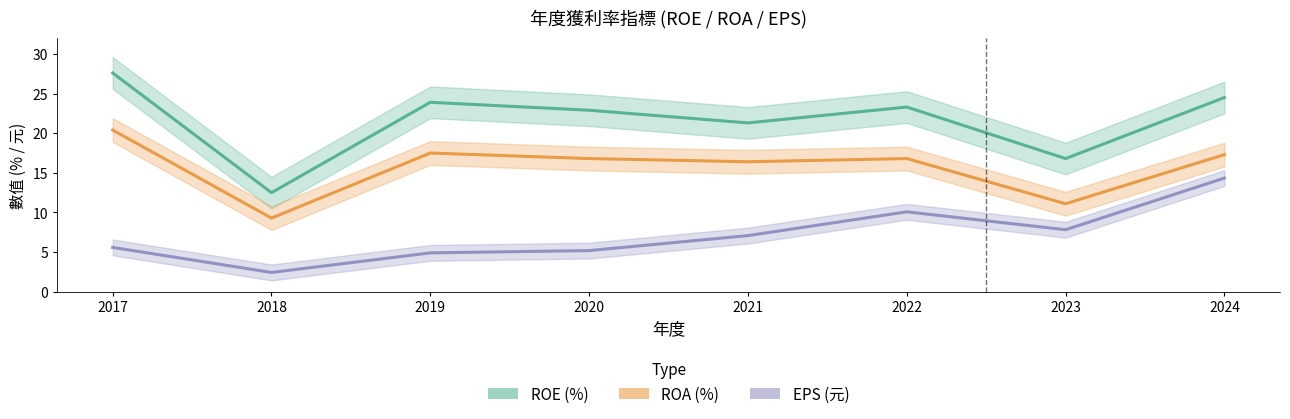

Which series changed the most between 2018 and 2024?

ROE (%)